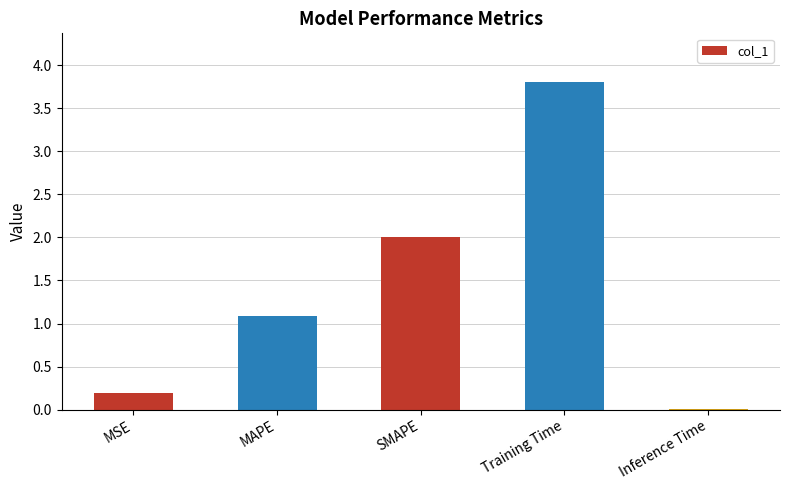

What value does the data have at MAPE?

1.1